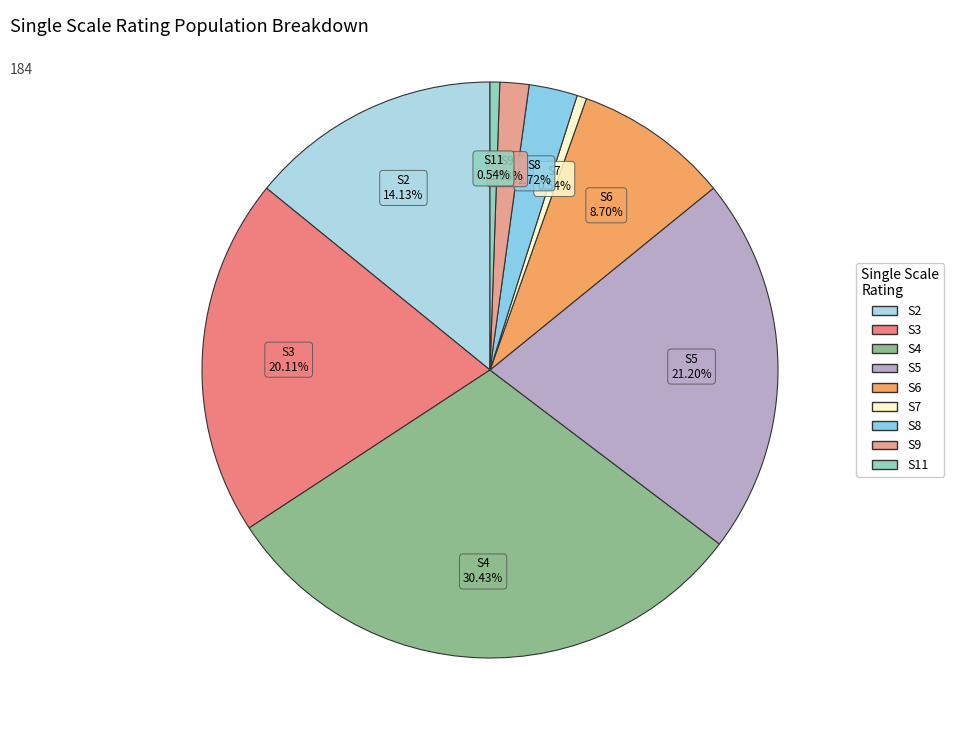

The S3 slice represents 26% of the pie. True or false?

False